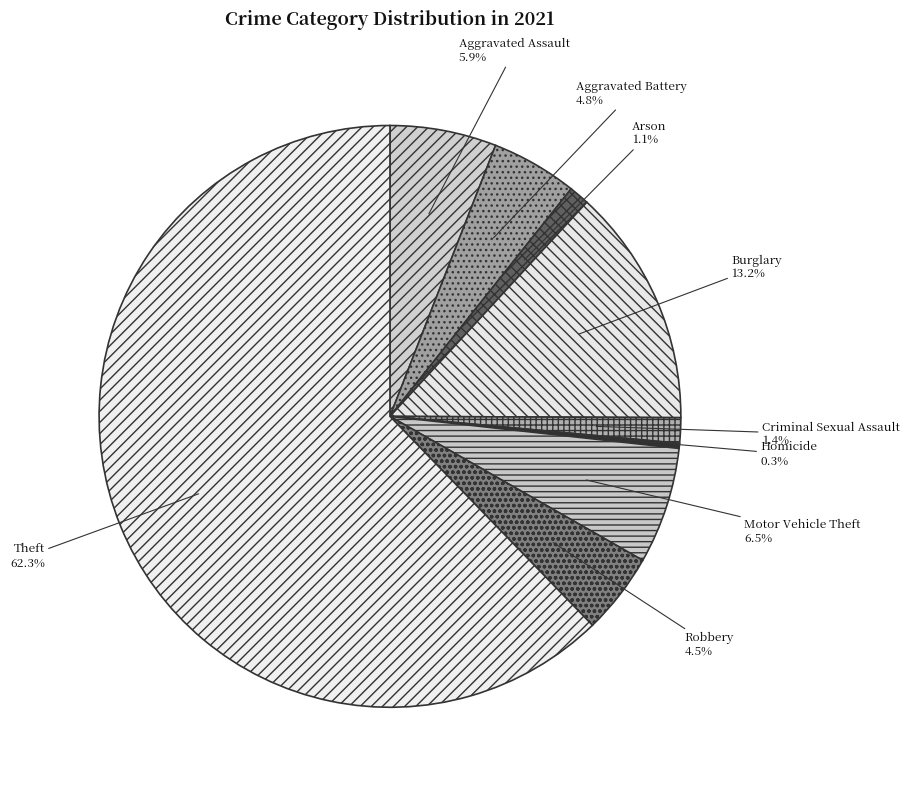

How many segments does this pie chart have?

9